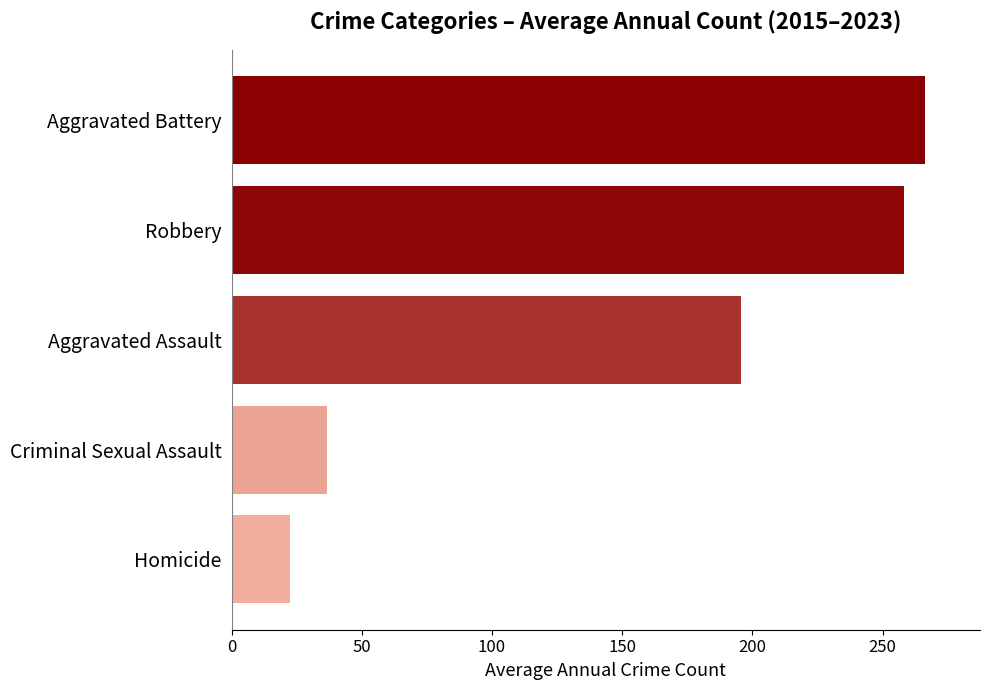

Read the value at Aggravated Assault.

195.4